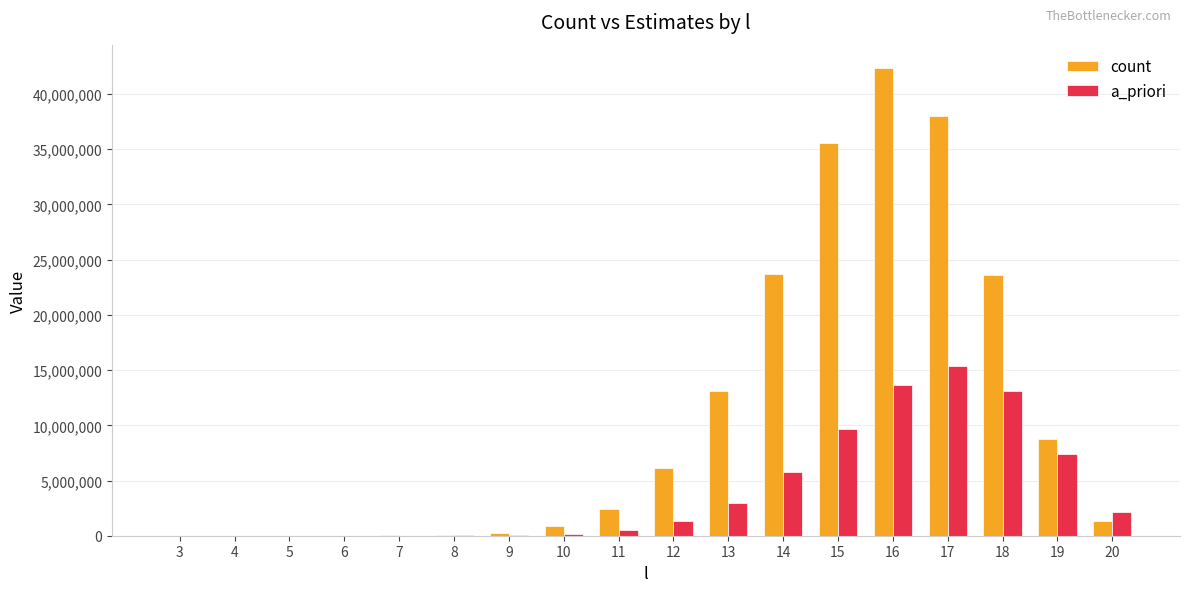

What is the greatest value displayed?

42354729.0